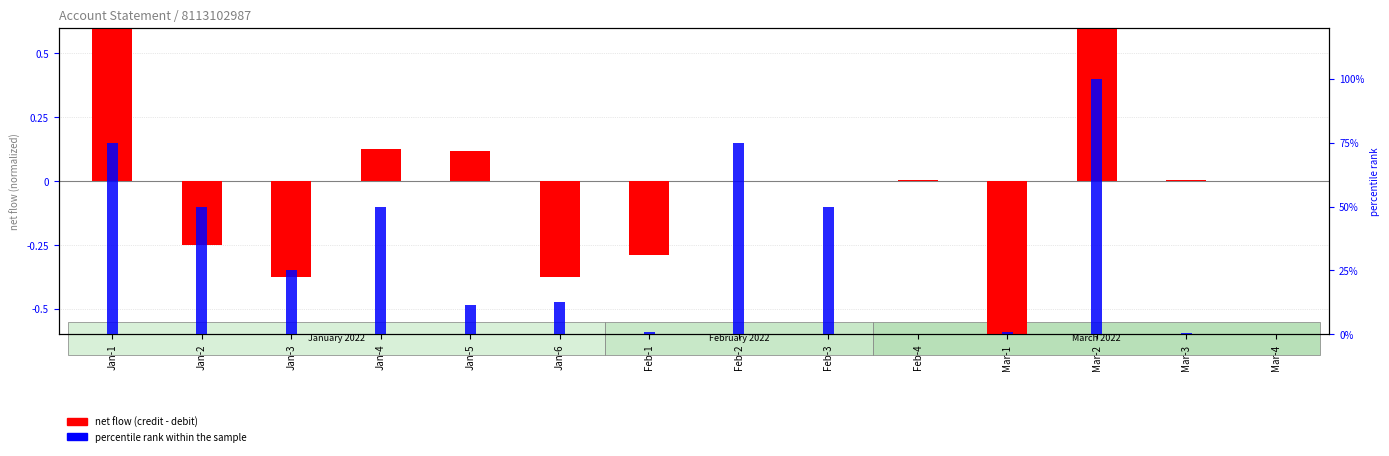

Is the value of percentile rank within the sample at Mar-1 greater than the value of net flow (credit - debit) at Jan-5?

No